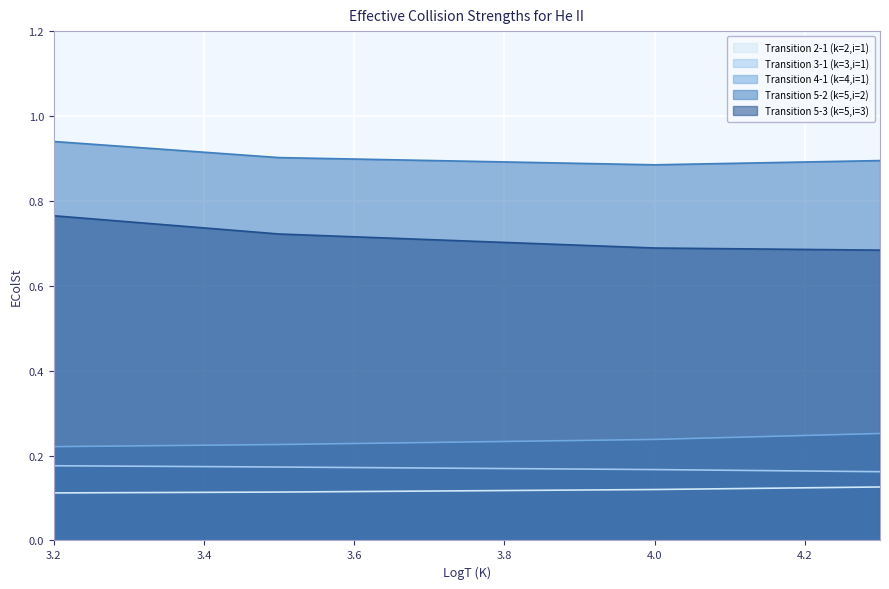

Count the Transition 4-1 (k=4,i=1) values in the range 0 to 1.

4